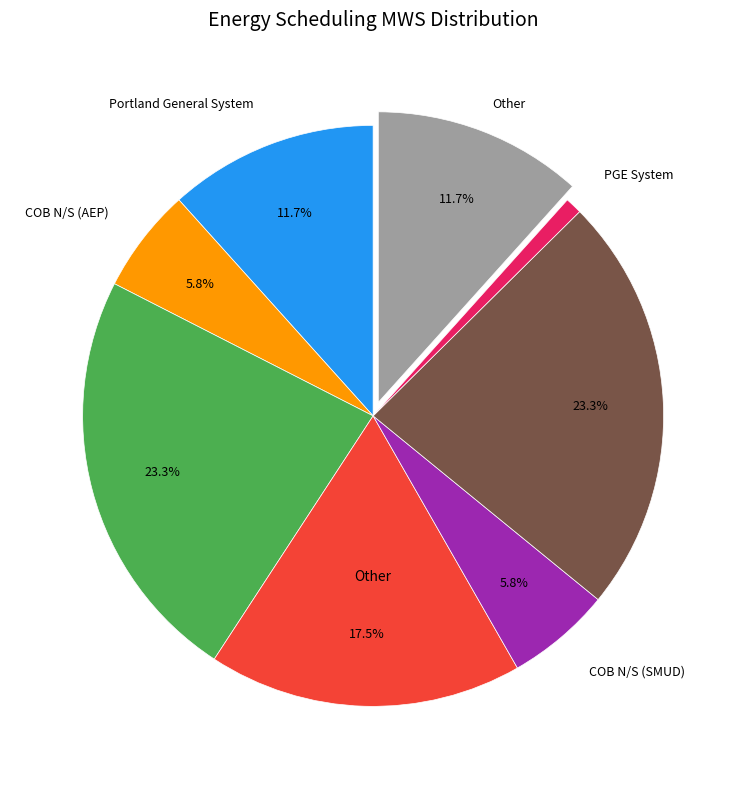

Is there any slice that represents more than half of the pie?

No